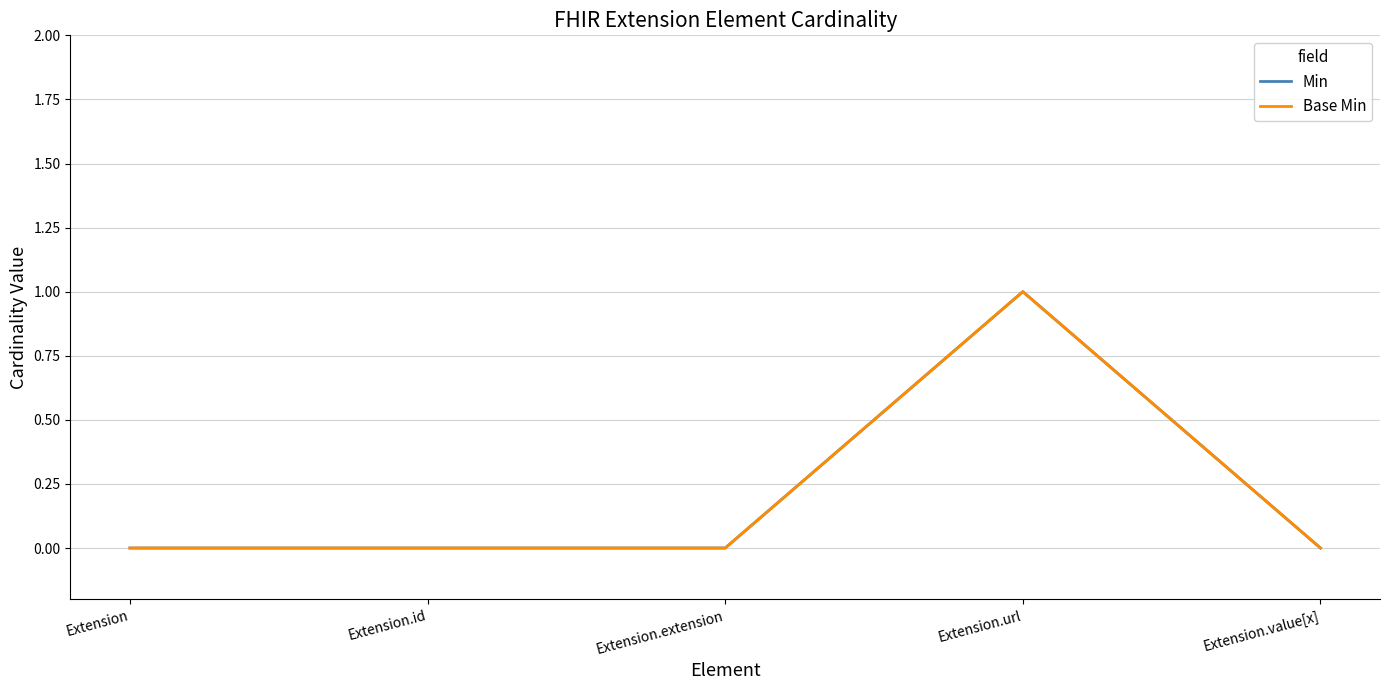

At which category does the chart reach its peak across all series?

Extension.url